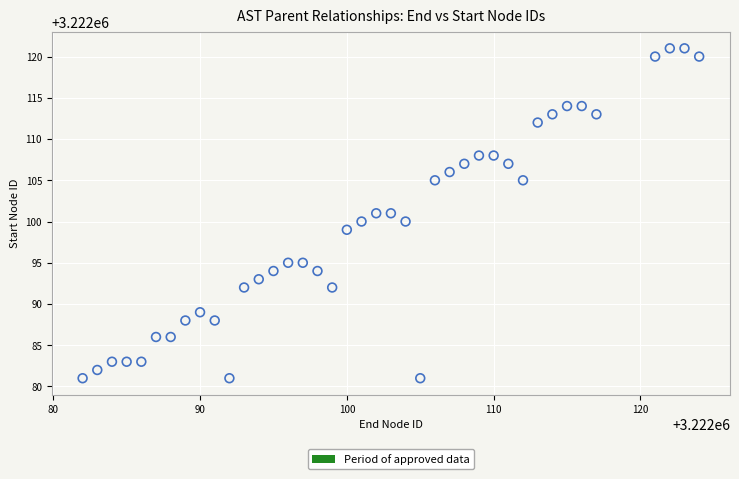

What is the range of Y values (max minus min)?

40